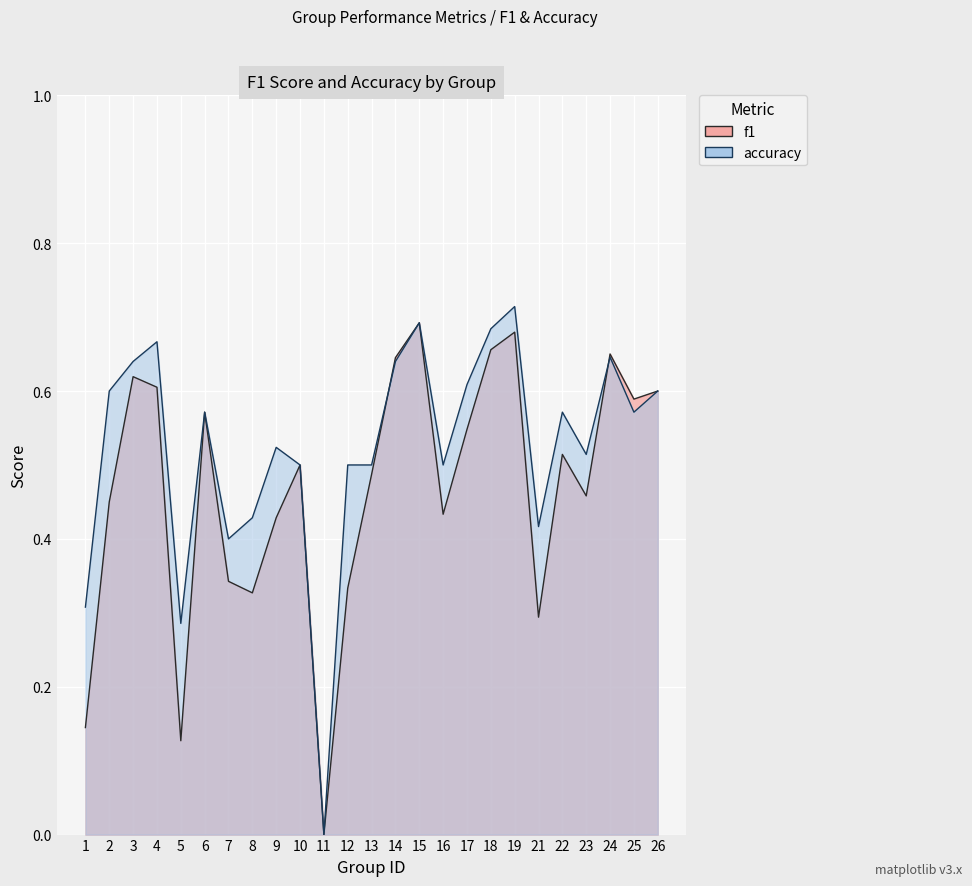

At which label does accuracy reach its minimum?

11